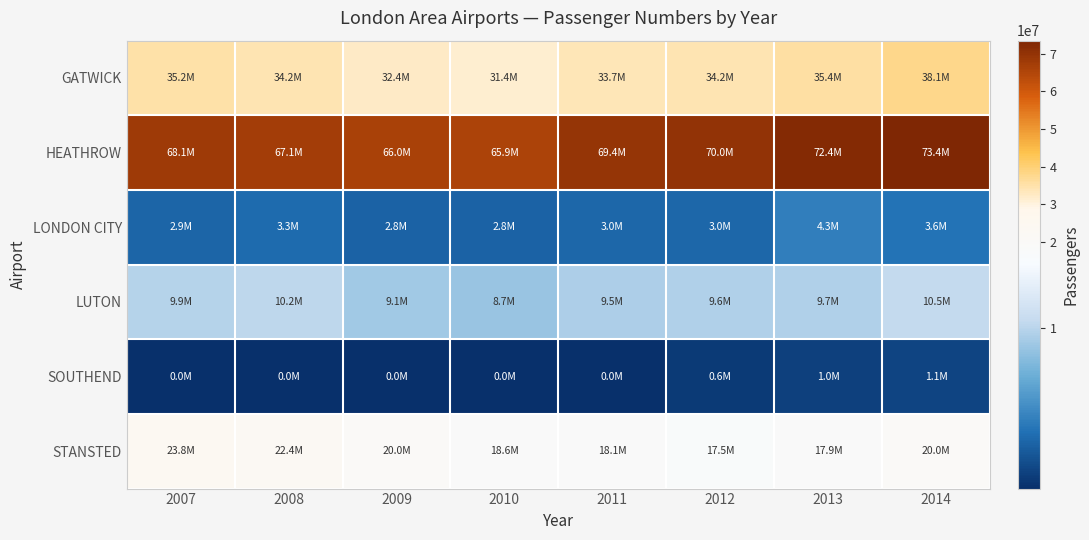

Reading left to right, list all the values displayed in this chart.

GATWICK: 2007=35216239	2008=34205887	2009=32392520	2010=31375290	2011=33674264	2012=34235982	2013=35444206	2014=38103667
HEATHROW: 2007=68066028	2008=67054745	2009=66036957	2010=65881660	2011=69433230	2012=70037417	2013=72367050	2014=73405330
LONDON CITY: 2007=2912123	2008=3260236	2009=2796890	2010=2780582	2011=2992847	2012=3016664	2013=4337975	2014=3647824
LUTON: 2007=9927321	2008=10180734	2009=9120546	2010=8738712	2011=9513704	2012=9617697	2013=9697944	2014=10484938
SOUTHEND: 2007=49311	2008=44075	2009=3948	2010=3583	2011=42439	2012=617027	2013=969912	2014=1102358
STANSTED: 2007=23779697	2008=22360364	2009=19957077	2010=18573592	2011=18052843	2012=17472699	2013=17852393	2014=19965093